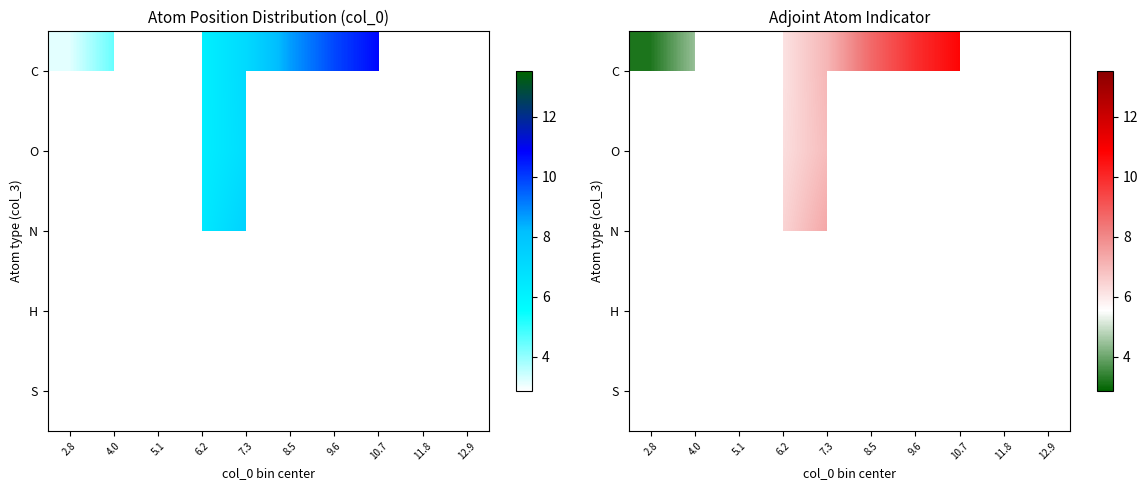

How many series are shown in this chart?

5